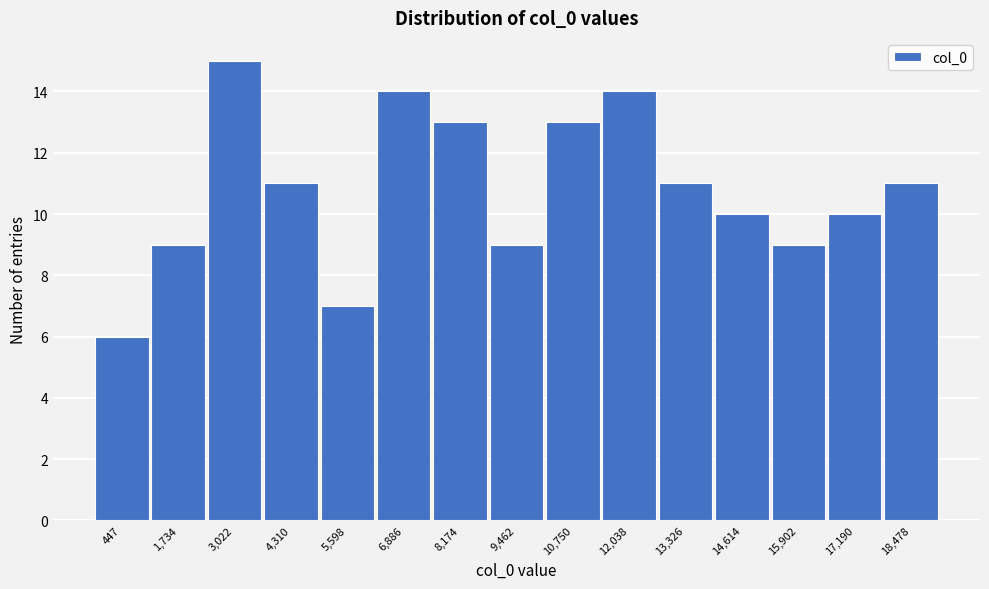

Reading left to right, extract all data points from this chart.

447=6	1,734=9	3,022=15	4,310=11	5,598=7	6,886=14	8,174=13	9,462=9	10,750=13	12,038=14	13,326=11	14,614=10	15,902=9	17,190=10	18,478=11